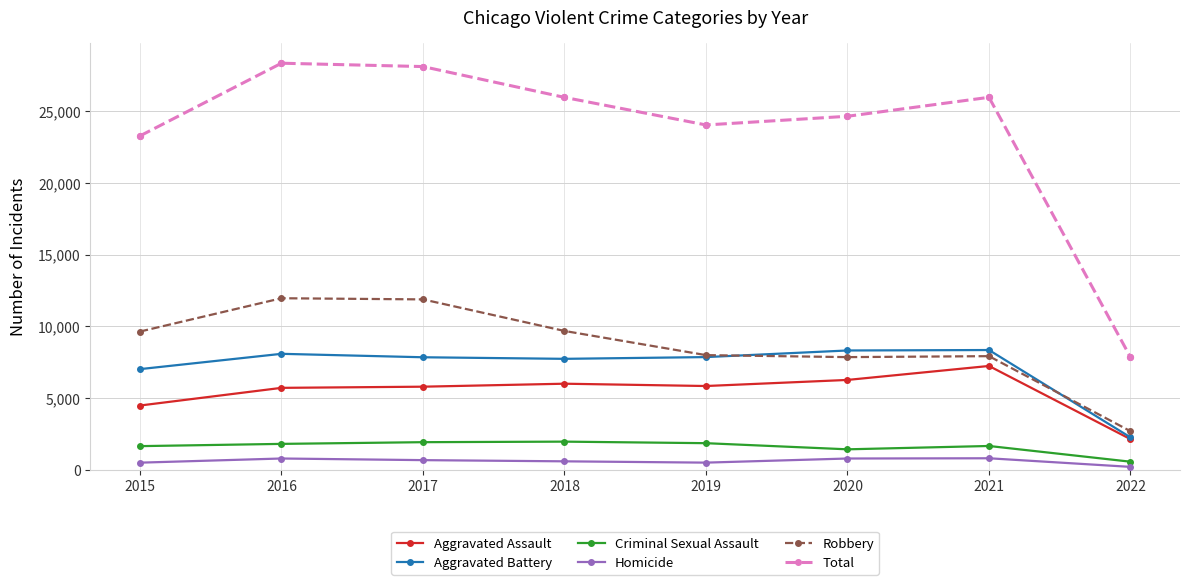

What is the total value across all series at 2017?

56228